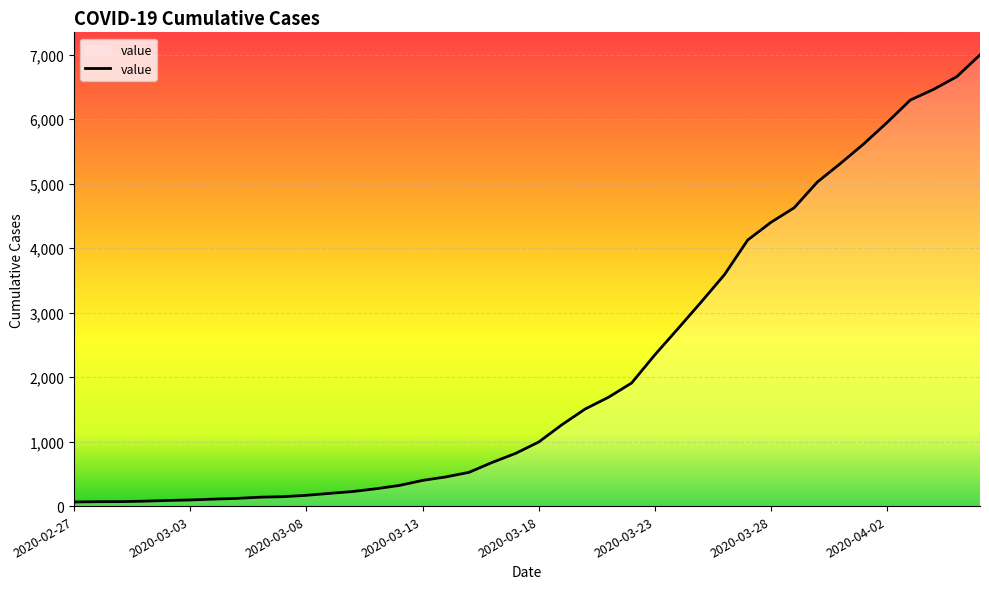

What is the greatest value displayed?

6995